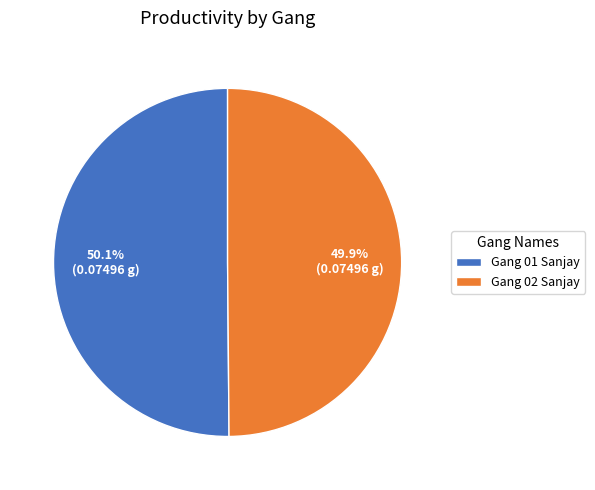

Is there any slice that represents more than half of the pie?

Yes